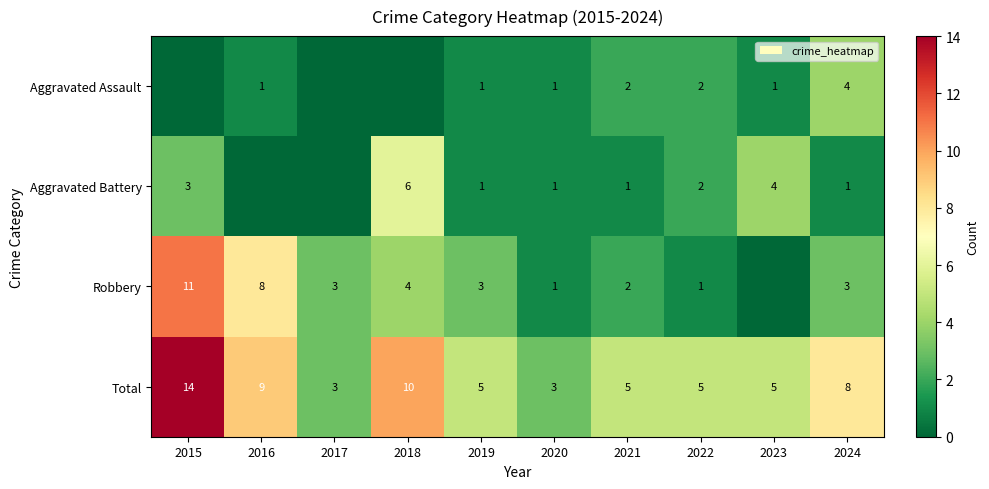

At which label does Total reach its peak?

2015